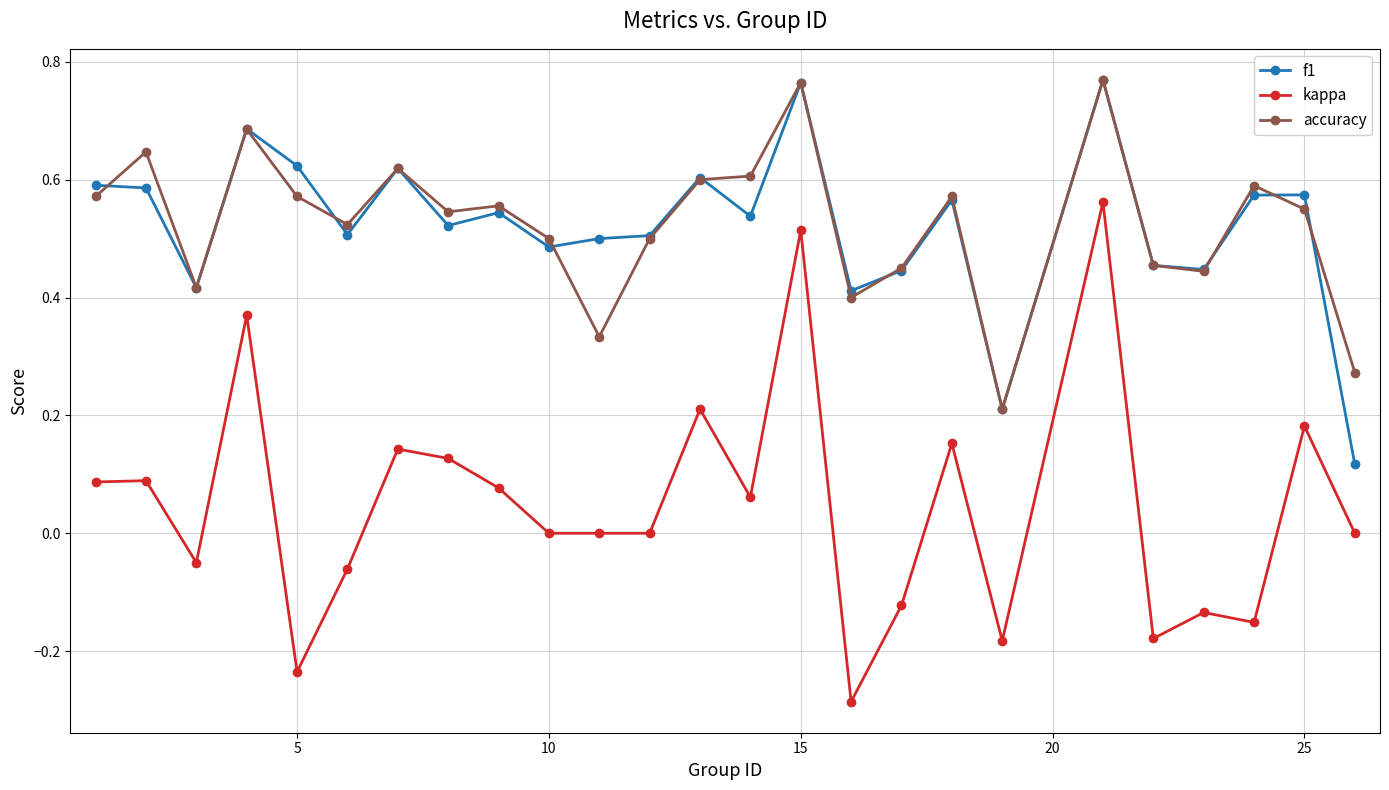

How many distinct data groups are displayed?

3